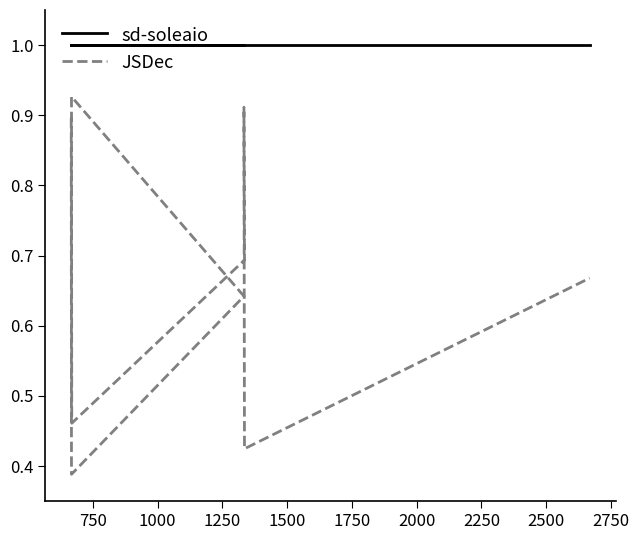

What is the total value across all series at 2500?

1.7